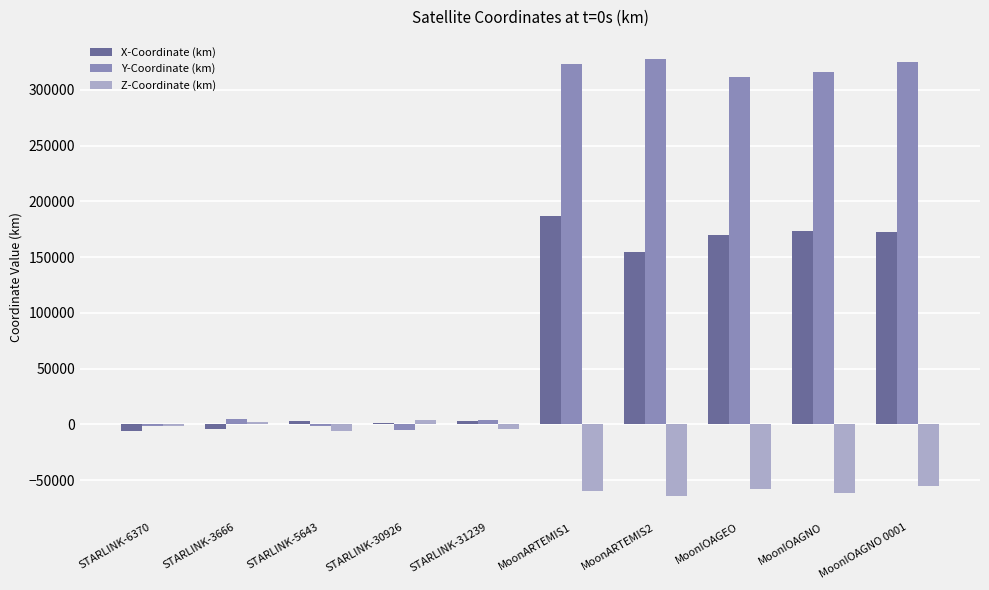

Which series has the largest total across all categories?

Y-Coordinate (km)